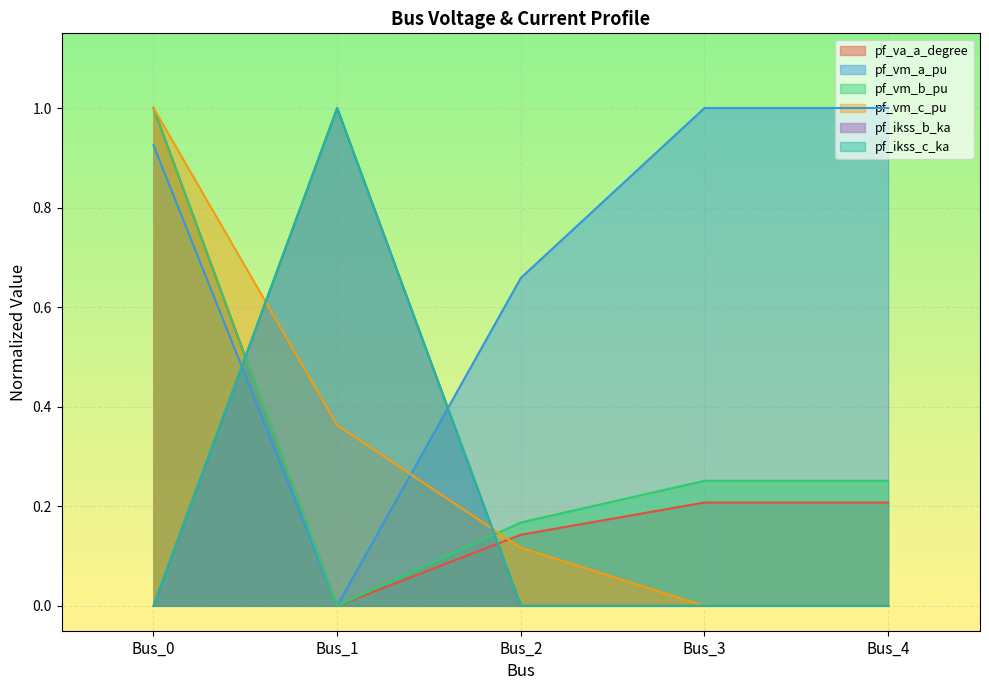

How many pf_ikss_c_ka values are between 0 and 1?

5